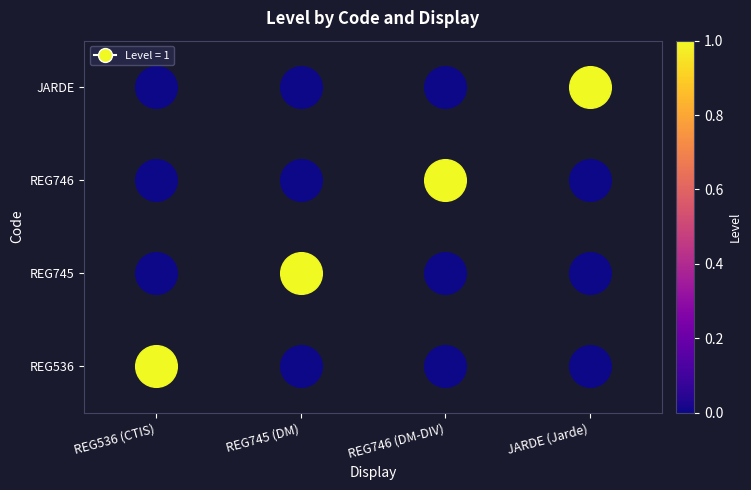

Does the chart have visible grid lines?

No